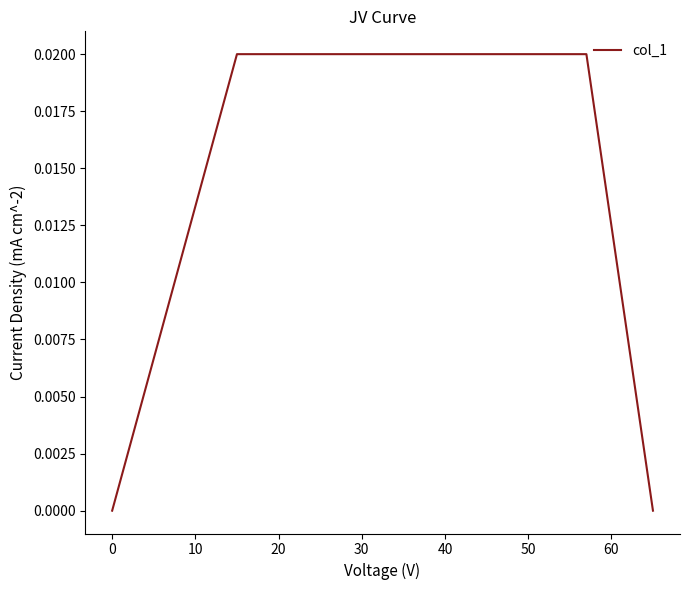

How many lines are shown in the chart?

1